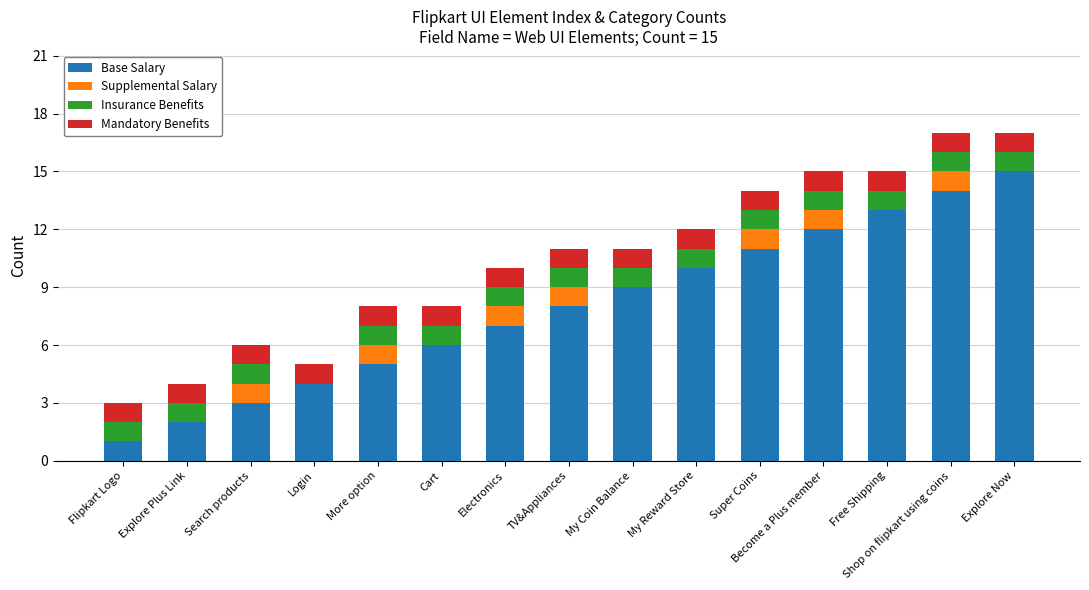

The value of Base Salary at Free Shipping is 5. True or false?

False